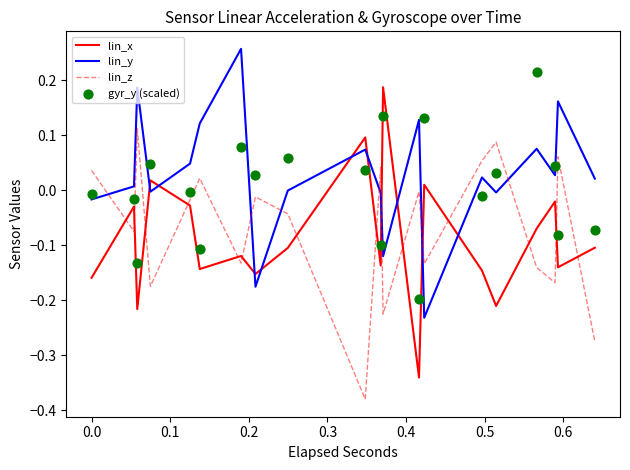

How many intersections are there between lin_y and lin_z?

7